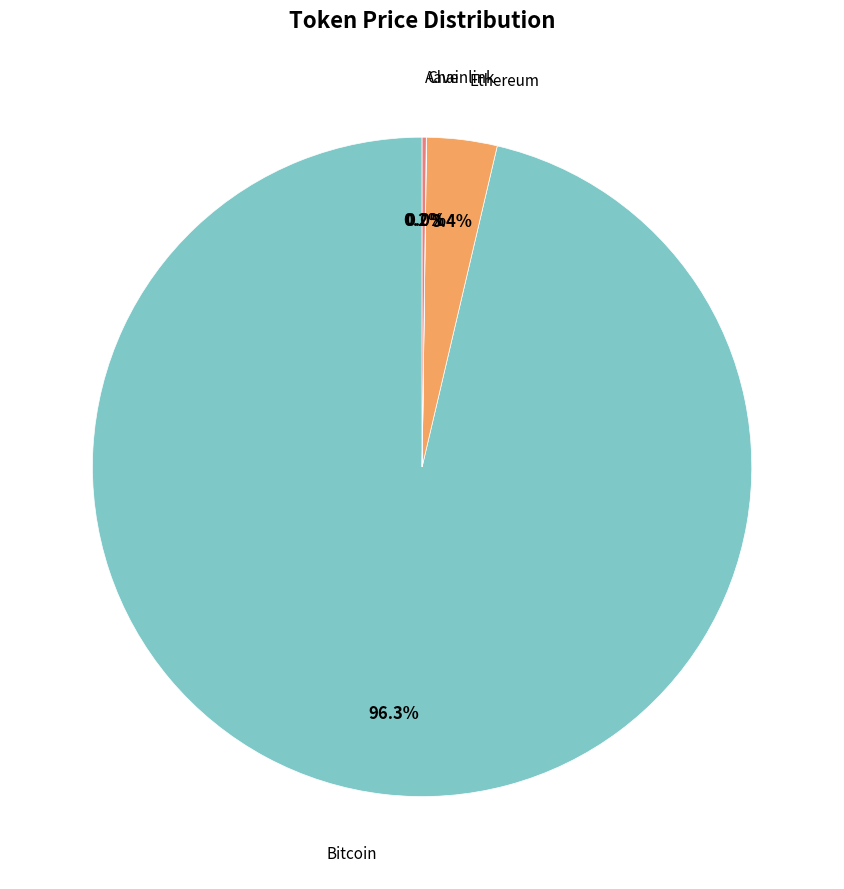

Is there a majority slice in this chart?

Yes